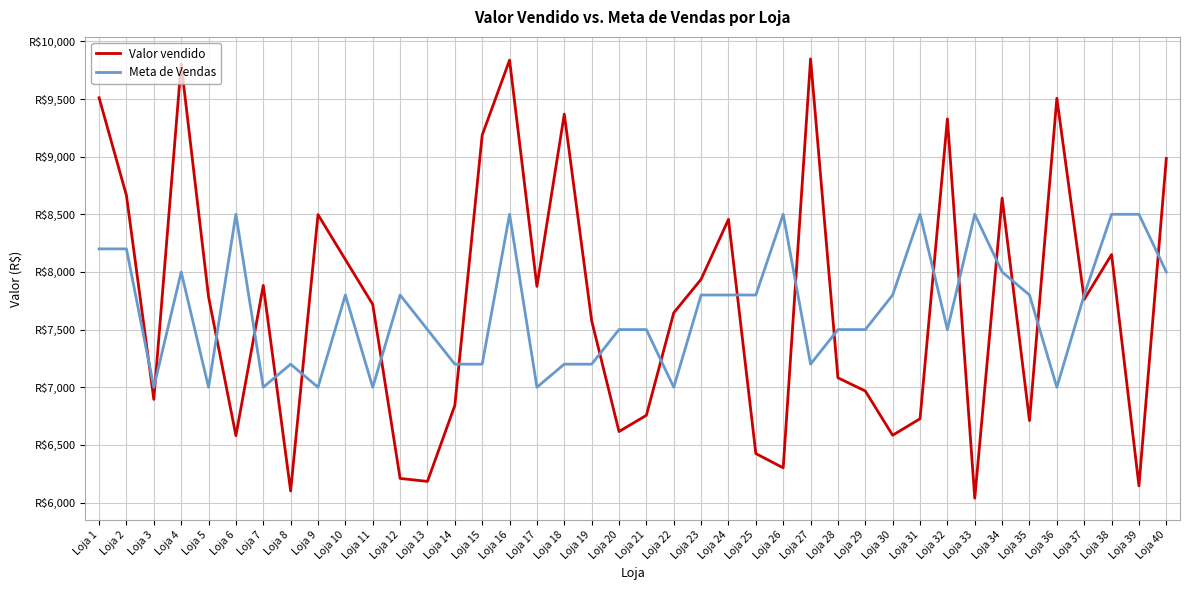

Which label corresponds to the smallest value in the chart?

Loja 33